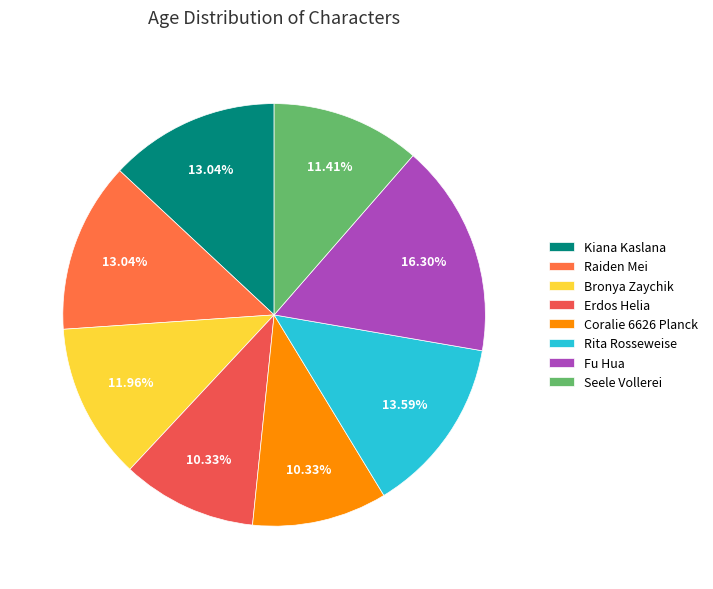

Approximately how many times larger is the value at Coralie 6626 Planck compared to Raiden Mei?

0.8